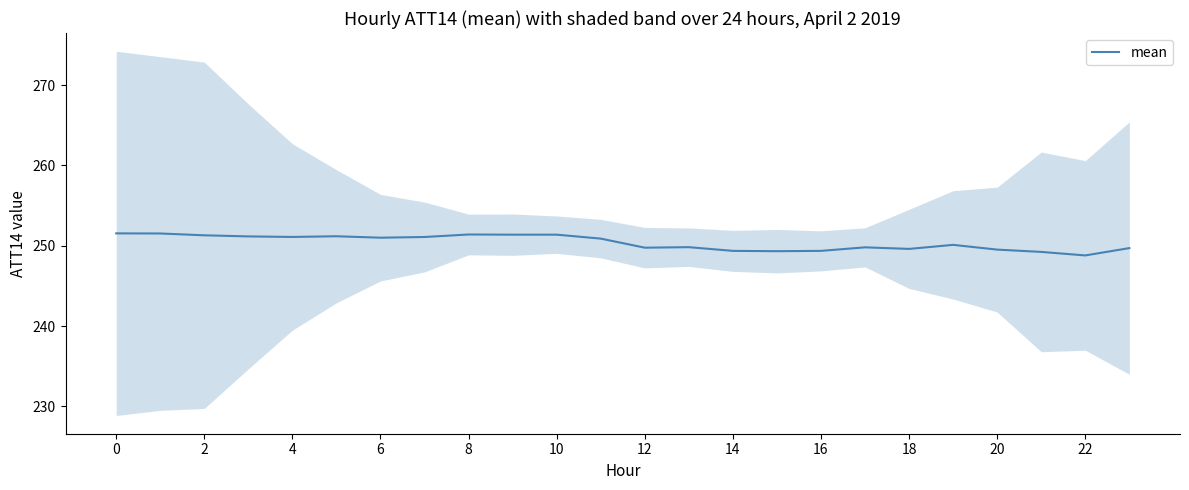

The value at 20 is 95.8. True or false?

False